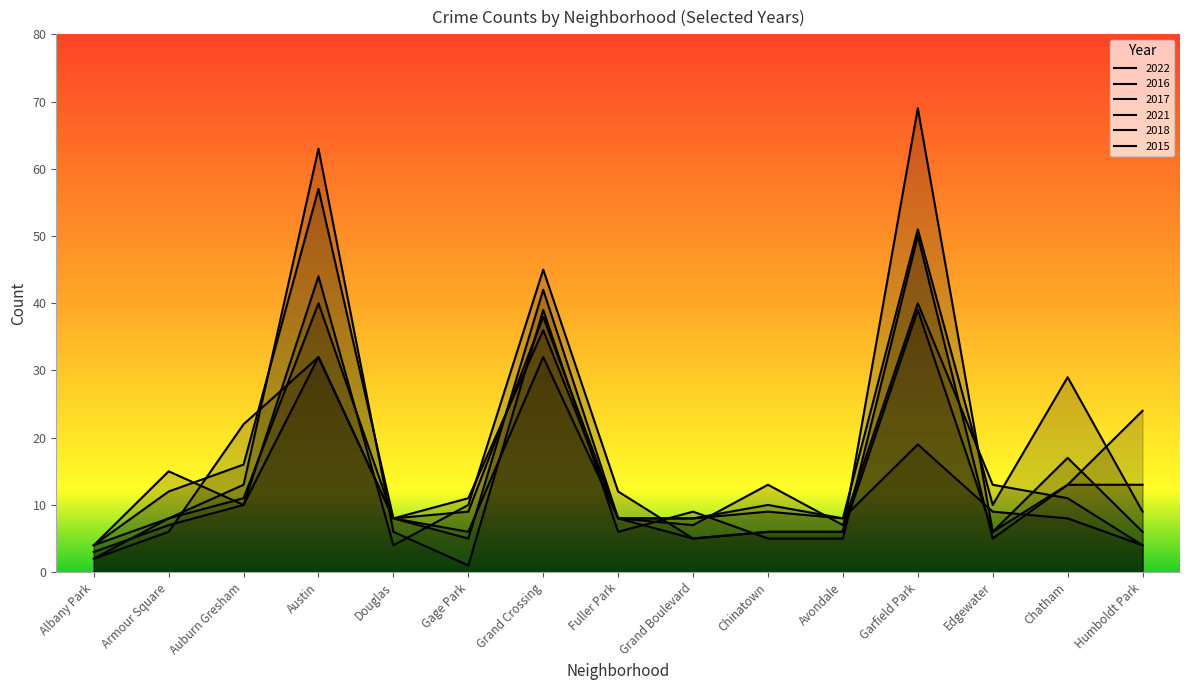

How many data points in 2022 are less than 10?

6